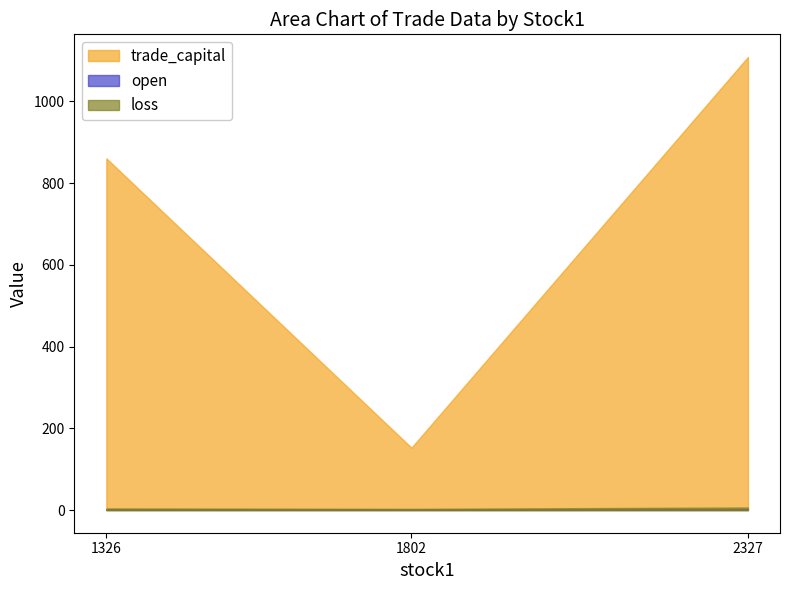

What is the minimum value shown in the chart?

1.1